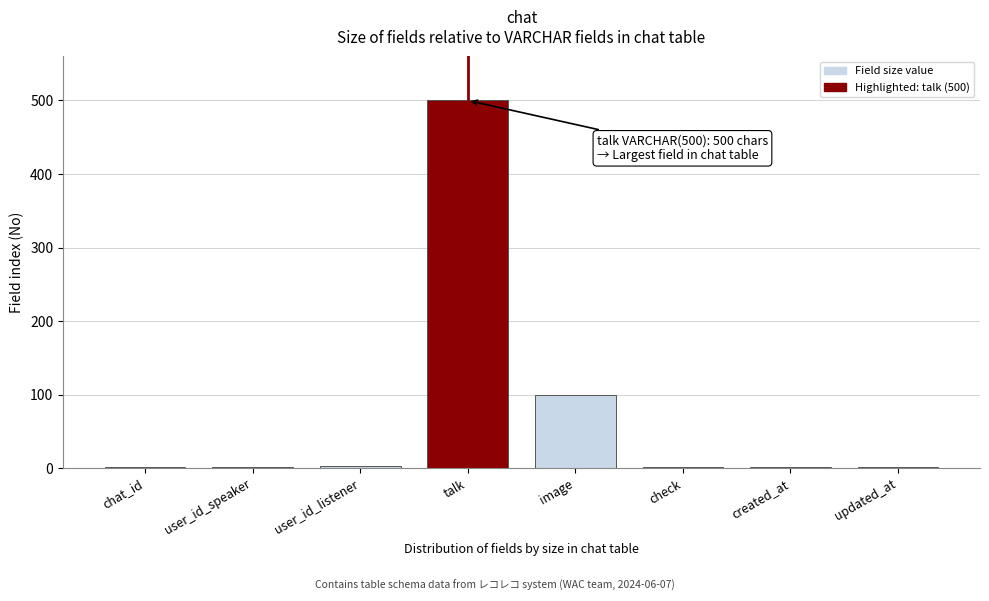

At which label is the value closest to 250?

image